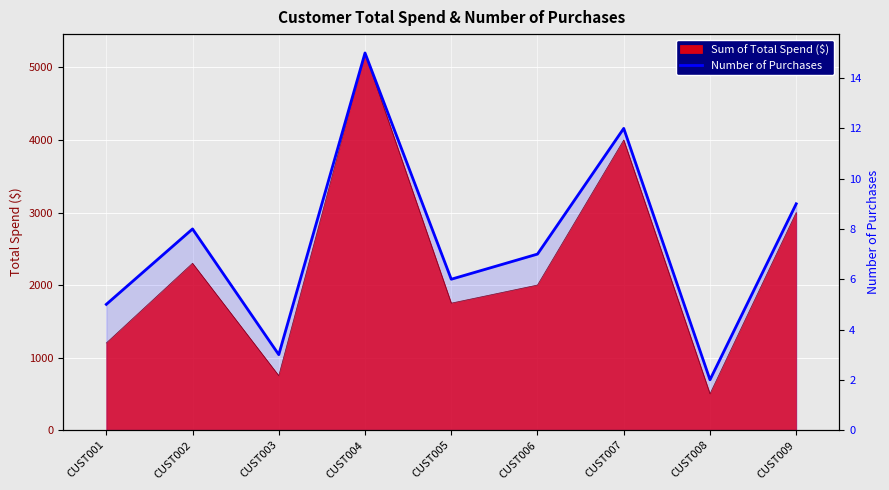

Rank the categories by value from highest to lowest.

CUST004, CUST007, CUST009, CUST002, CUST006, CUST005, CUST001, CUST003, CUST008